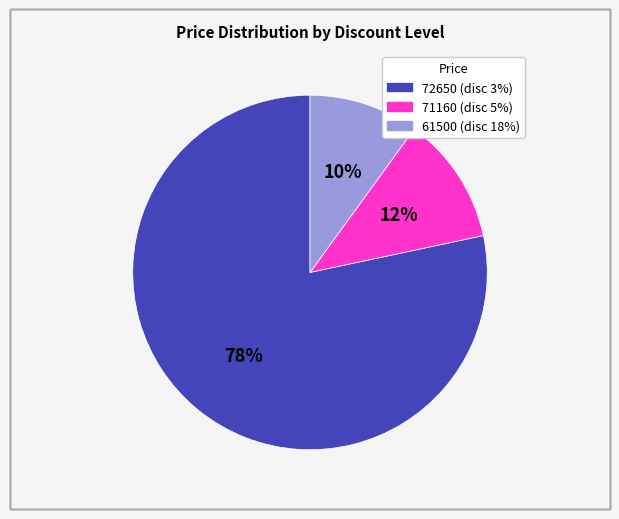

The 61500 slice represents 1% of the pie. True or false?

False